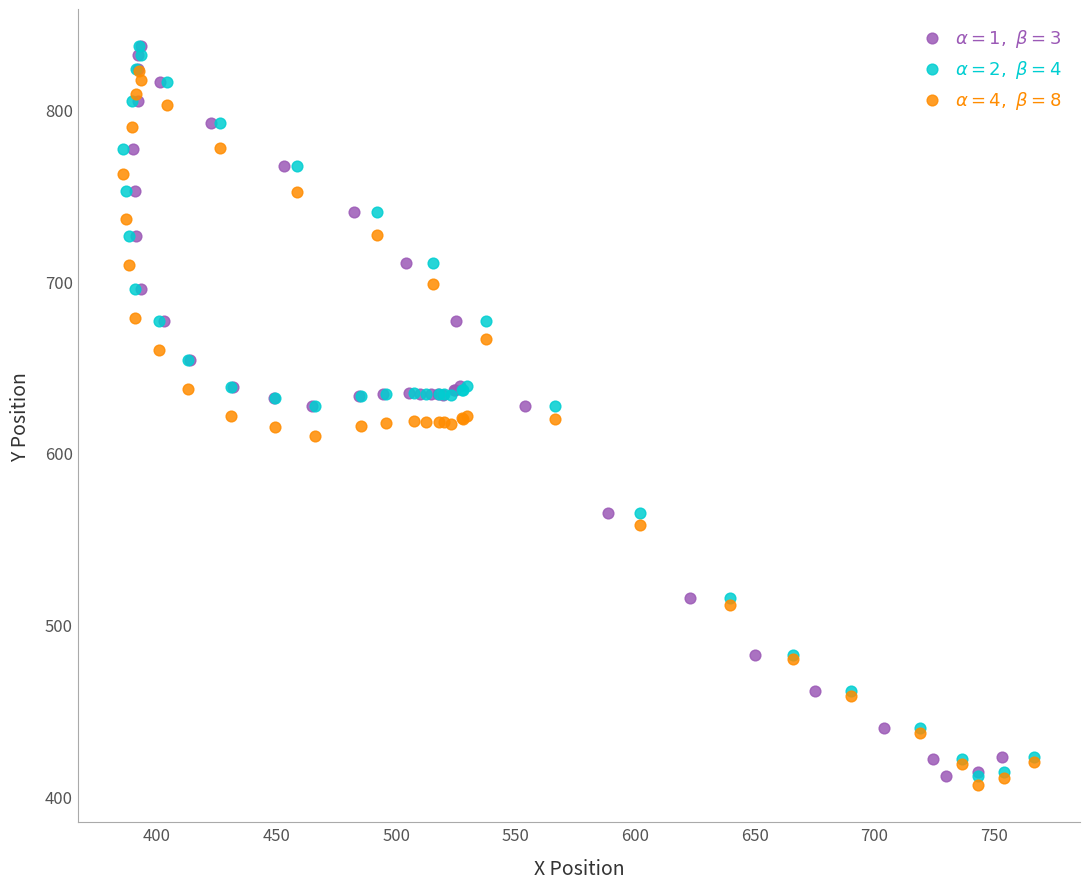

Which series contains the lowest Y value?

$\alpha = 4,\ \beta = 8$